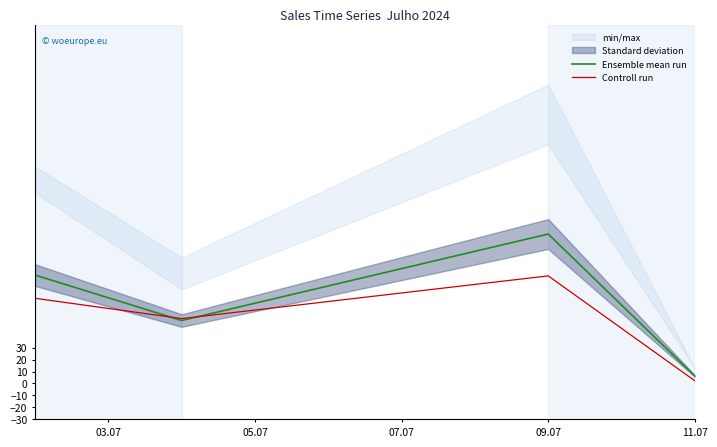

What is the sum of all Ensemble mean run values?

274.6